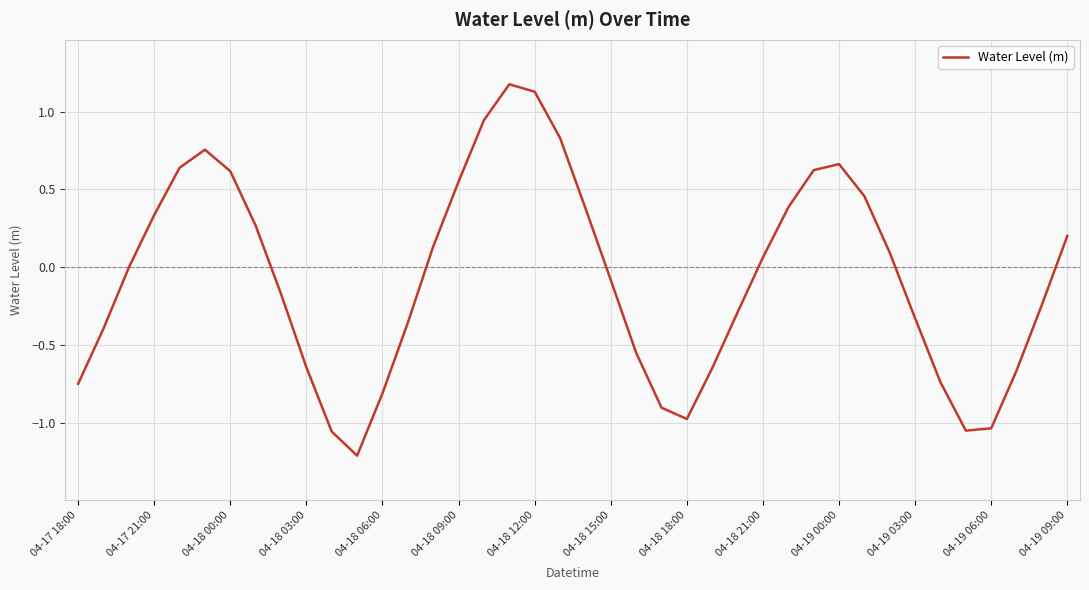

What is the greatest value displayed?

1.2